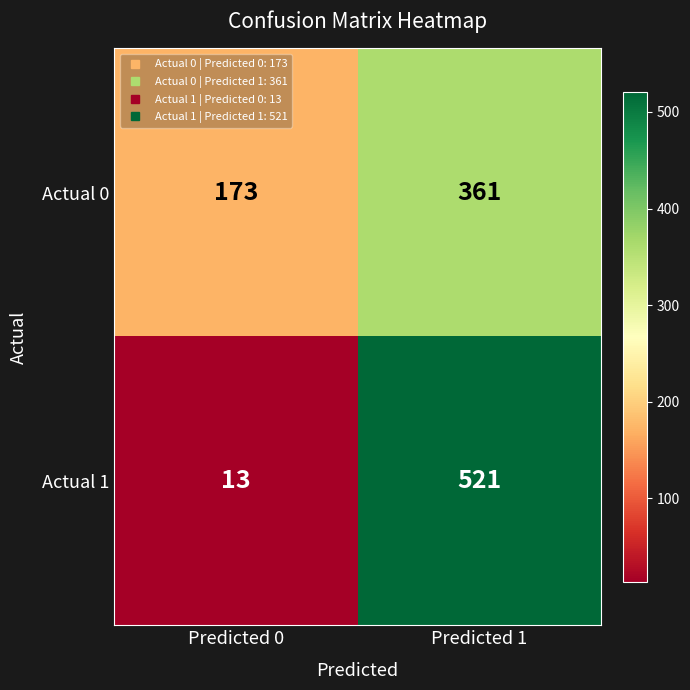

What is the total value across all series at Predicted 0?

186